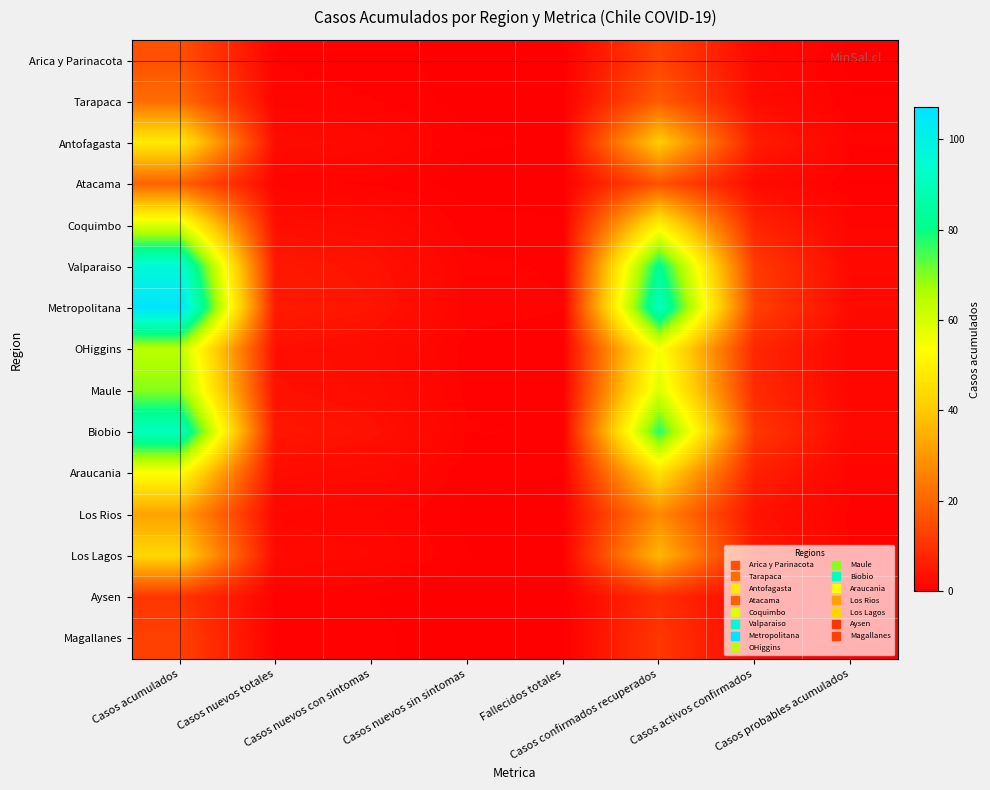

Reading left to right, transcribe all the data shown in this chart.

Arica y Parinacota: Casos acumulados=16.1	Casos nuevos totales=0.8	Casos nuevos con sintomas=0.6	Casos nuevos sin sintomas=0.2	Fallecidos totales=0.1	Casos confirmados recuperados=13.6	Casos activos confirmados=1.9	Casos probables acumulados=0.3
Tarapaca: Casos acumulados=21.4	Casos nuevos totales=1.1	Casos nuevos con sintomas=0.9	Casos nuevos sin sintomas=0.2	Fallecidos totales=0.2	Casos confirmados recuperados=18.2	Casos activos confirmados=2.6	Casos probables acumulados=0.4
Antofagasta: Casos acumulados=48.1	Casos nuevos totales=2.4	Casos nuevos con sintomas=1.9	Casos nuevos sin sintomas=0.5	Fallecidos totales=0.4	Casos confirmados recuperados=40.9	Casos activos confirmados=5.8	Casos probables acumulados=1.0
Atacama: Casos acumulados=19.3	Casos nuevos totales=1.0	Casos nuevos con sintomas=0.8	Casos nuevos sin sintomas=0.2	Fallecidos totales=0.2	Casos confirmados recuperados=16.4	Casos activos confirmados=2.3	Casos probables acumulados=0.4
Coquimbo: Casos acumulados=58.9	Casos nuevos totales=2.9	Casos nuevos con sintomas=2.4	Casos nuevos sin sintomas=0.6	Fallecidos totales=0.5	Casos confirmados recuperados=50.0	Casos activos confirmados=7.1	Casos probables acumulados=1.2
Valparaiso: Casos acumulados=96.3	Casos nuevos totales=4.8	Casos nuevos con sintomas=3.9	Casos nuevos sin sintomas=1.0	Fallecidos totales=0.8	Casos confirmados recuperados=81.9	Casos activos confirmados=11.6	Casos probables acumulados=1.9
Metropolitana: Casos acumulados=107.0	Casos nuevos totales=5.4	Casos nuevos con sintomas=4.3	Casos nuevos sin sintomas=1.1	Fallecidos totales=0.9	Casos confirmados recuperados=91.0	Casos activos confirmados=12.8	Casos probables acumulados=2.1
OHiggins: Casos acumulados=64.2	Casos nuevos totales=3.2	Casos nuevos con sintomas=2.6	Casos nuevos sin sintomas=0.6	Fallecidos totales=0.5	Casos confirmados recuperados=54.6	Casos activos confirmados=7.7	Casos probables acumulados=1.3
Maule: Casos acumulados=69.5	Casos nuevos totales=3.5	Casos nuevos con sintomas=2.8	Casos nuevos sin sintomas=0.7	Fallecidos totales=0.6	Casos confirmados recuperados=59.1	Casos activos confirmados=8.3	Casos probables acumulados=1.4
Biobio: Casos acumulados=91.0	Casos nuevos totales=4.5	Casos nuevos con sintomas=3.6	Casos nuevos sin sintomas=0.9	Fallecidos totales=0.7	Casos confirmados recuperados=77.3	Casos activos confirmados=10.9	Casos probables acumulados=1.8
Araucania: Casos acumulados=53.5	Casos nuevos totales=2.7	Casos nuevos con sintomas=2.1	Casos nuevos sin sintomas=0.5	Fallecidos totales=0.4	Casos confirmados recuperados=45.5	Casos activos confirmados=6.4	Casos probables acumulados=1.1
Los Rios: Casos acumulados=32.1	Casos nuevos totales=1.6	Casos nuevos con sintomas=1.3	Casos nuevos sin sintomas=0.3	Fallecidos totales=0.3	Casos confirmados recuperados=27.3	Casos activos confirmados=3.9	Casos probables acumulados=0.6
Los Lagos: Casos acumulados=42.8	Casos nuevos totales=2.1	Casos nuevos con sintomas=1.7	Casos nuevos sin sintomas=0.4	Fallecidos totales=0.3	Casos confirmados recuperados=36.4	Casos activos confirmados=5.1	Casos probables acumulados=0.9
Aysen: Casos acumulados=10.7	Casos nuevos totales=0.5	Casos nuevos con sintomas=0.4	Casos nuevos sin sintomas=0.1	Fallecidos totales=0.1	Casos confirmados recuperados=9.1	Casos activos confirmados=1.3	Casos probables acumulados=0.2
Magallanes: Casos acumulados=12.8	Casos nuevos totales=0.6	Casos nuevos con sintomas=0.5	Casos nuevos sin sintomas=0.1	Fallecidos totales=0.1	Casos confirmados recuperados=10.9	Casos activos confirmados=1.5	Casos probables acumulados=0.3